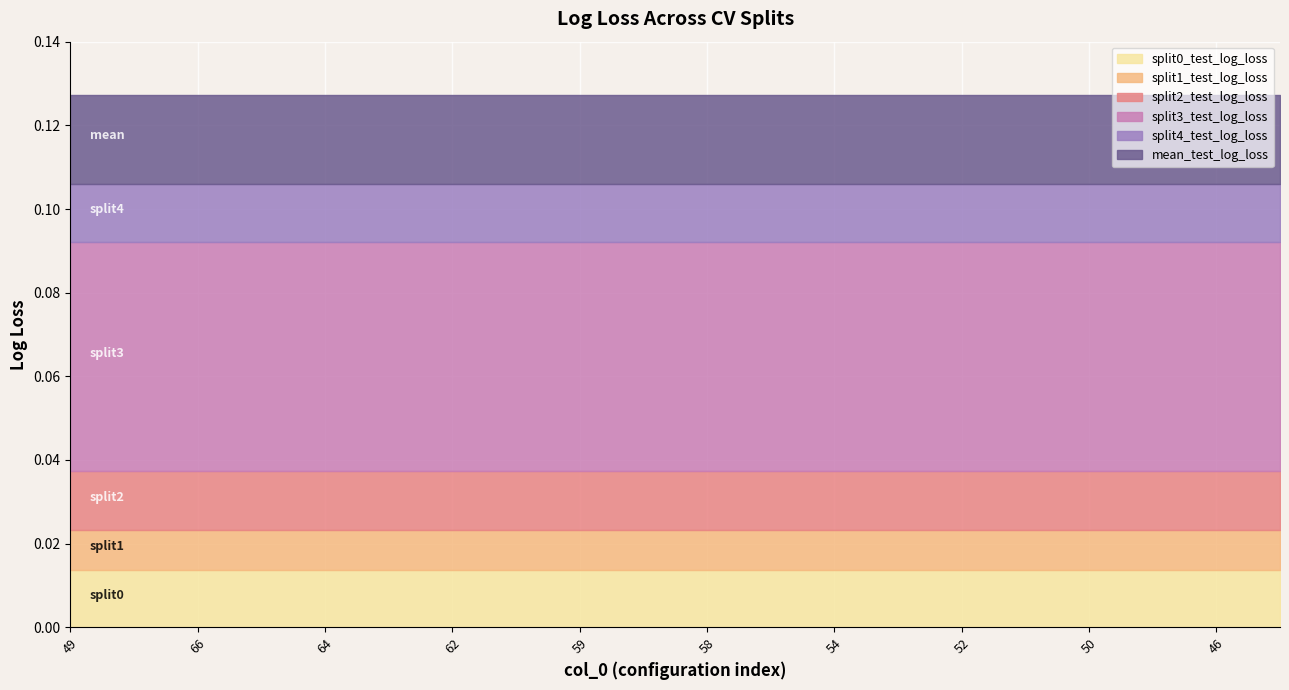

How many series are shown in this chart?

6